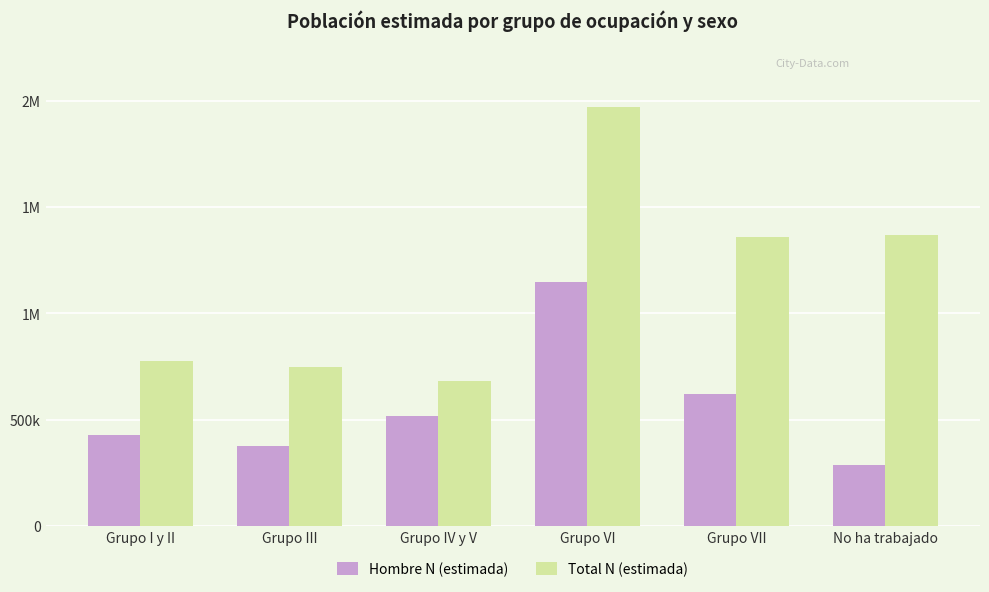

The Hombre N (estimada) series shows 154884 at No ha trabajado. True or false?

False